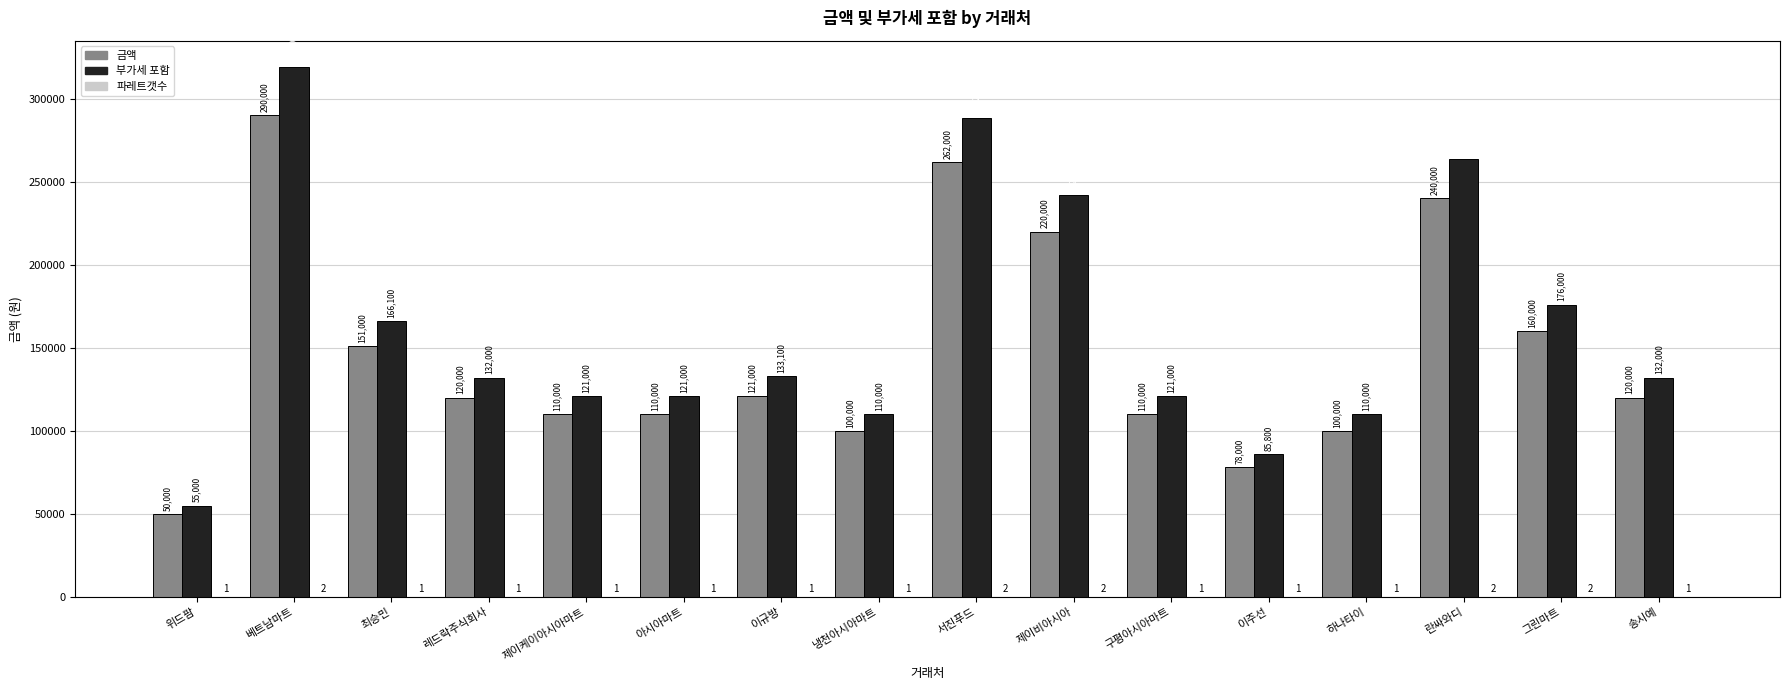

The value of 부가세 포함 at 이주선 is 85800. True or false?

True